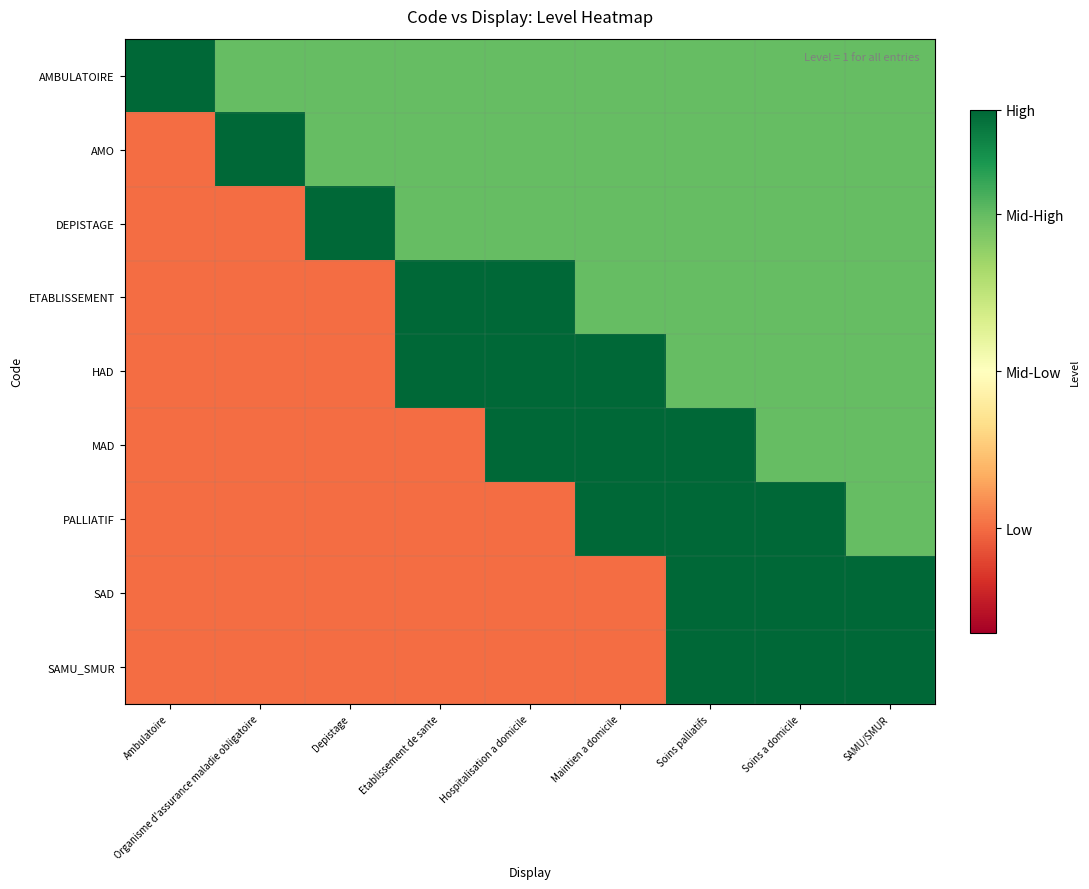

Between Ambulatoire and Soins a domicile, which series saw the biggest shift?

PALLIATIF